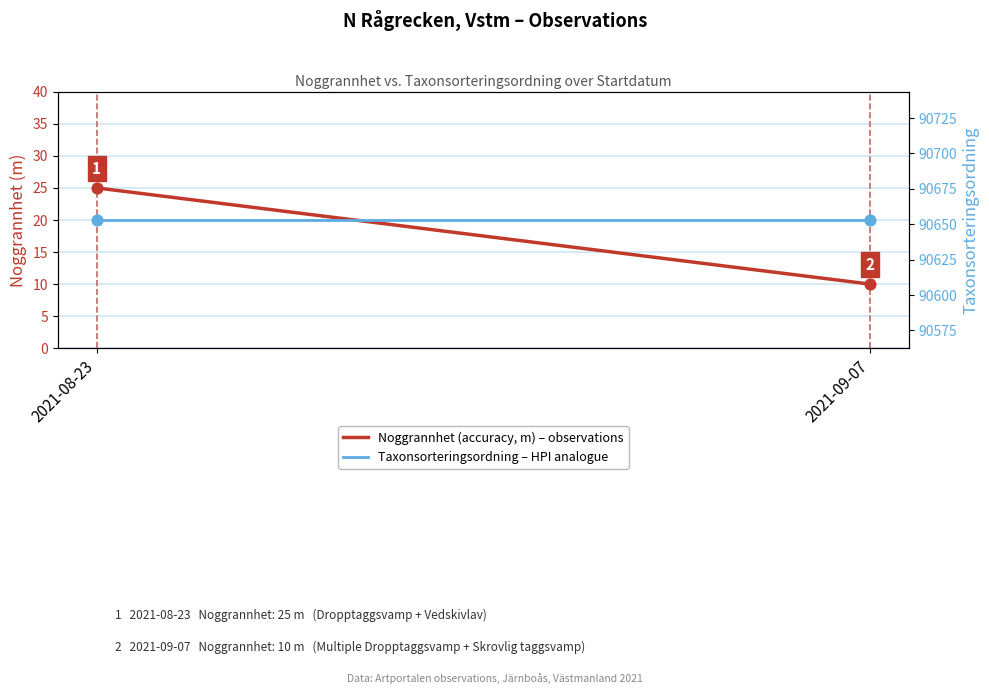

Is the value of Noggrannhet (accuracy, m) at 2021-08-23 greater than the value of Taxonsorteringsordning at 2021-09-07?

No